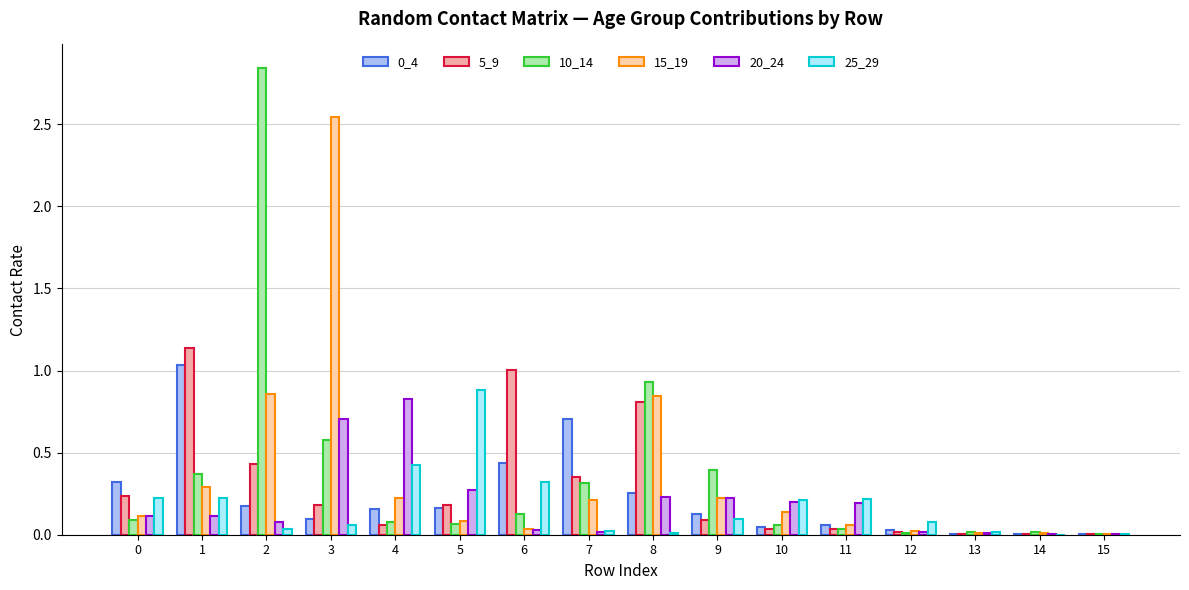

Reading left to right, transcribe all the data shown in this chart.

0_4: 0.3	1.0	0.2	0.1	0.2	0.2	0.4	0.7	0.3	0.1	0.0	0.1	0.0	0.0	0.0	0.0
5_9: 0.2	1.1	0.4	0.2	0.1	0.2	1.0	0.4	0.8	0.1	0.0	0.0	0.0	0.0	0.0	0.0
10_14: 0.1	0.4	2.8	0.6	0.1	0.1	0.1	0.3	0.9	0.4	0.1	0.0	0.0	0.0	0.0	0.0
15_19: 0.1	0.3	0.9	2.5	0.2	0.1	0.0	0.2	0.8	0.2	0.1	0.1	0.0	0.0	0.0	0.0
20_24: 0.1	0.1	0.1	0.7	0.8	0.3	0.0	0.0	0.2	0.2	0.2	0.2	0.0	0.0	0.0	0.0
25_29: 0.2	0.2	0.0	0.1	0.4	0.9	0.3	0.0	0.0	0.1	0.2	0.2	0.1	0.0	0.0	0.0